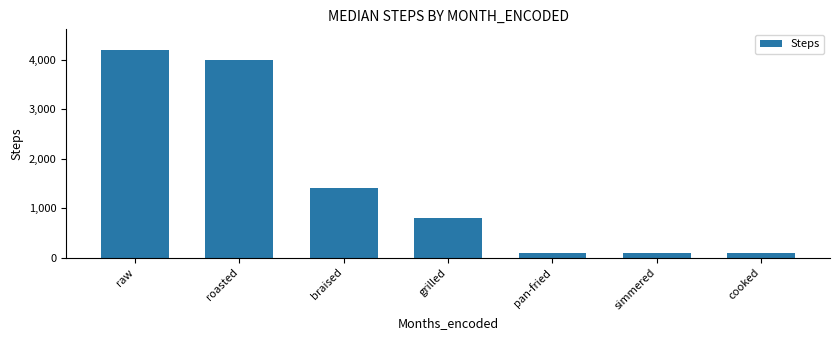

What is the label of the 3rd bar from the right?

pan-fried